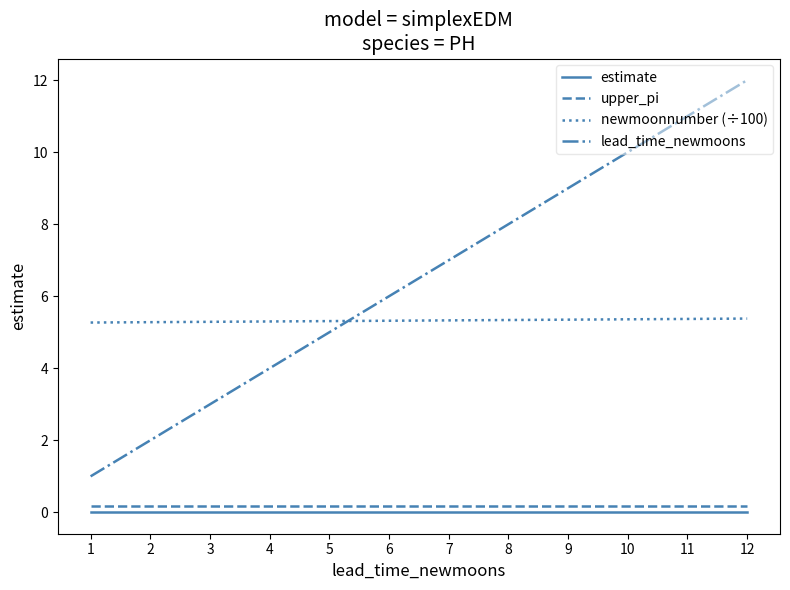

Is the value of upper_pi at 8 greater than the value of lead_time_newmoons at 11?

No